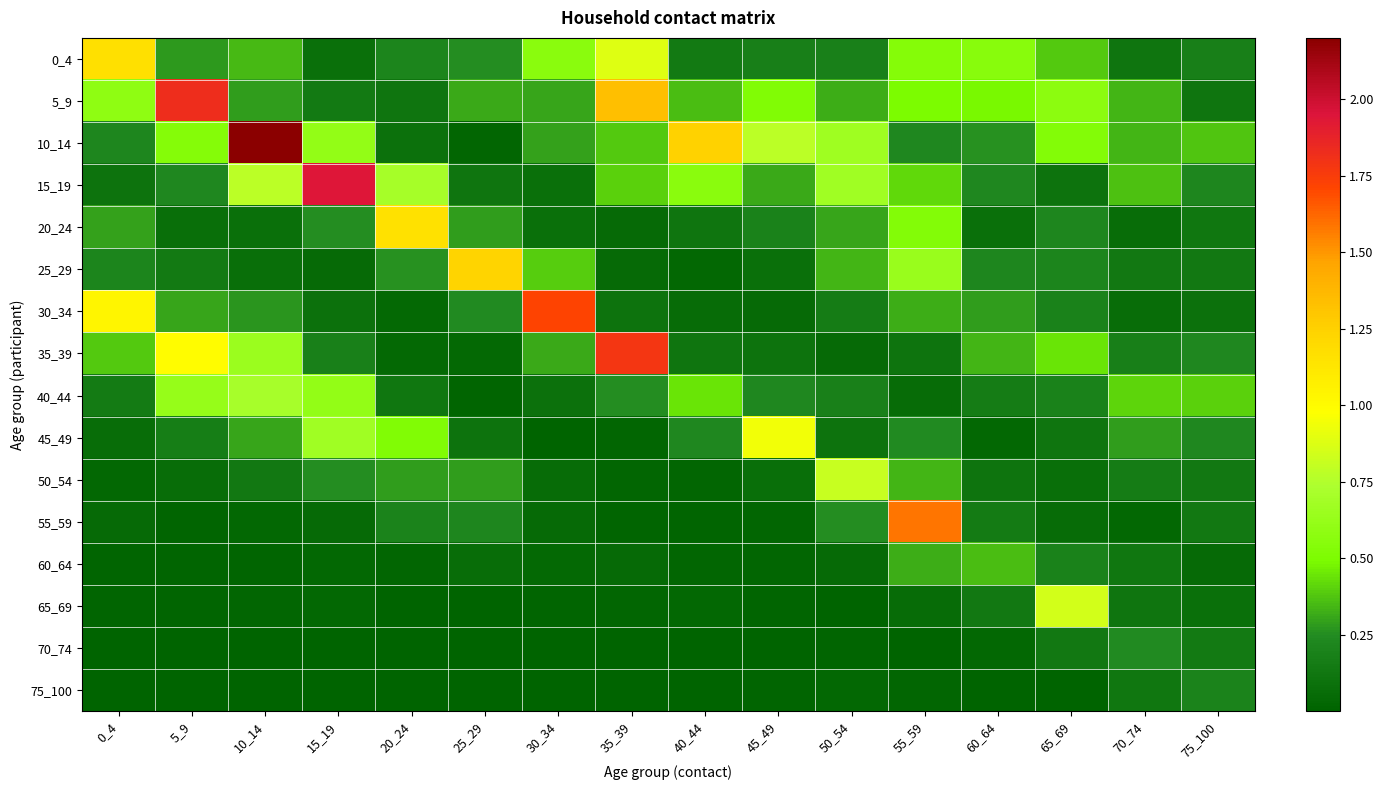

What is the spread (max minus min) of values at 65_69?

0.8